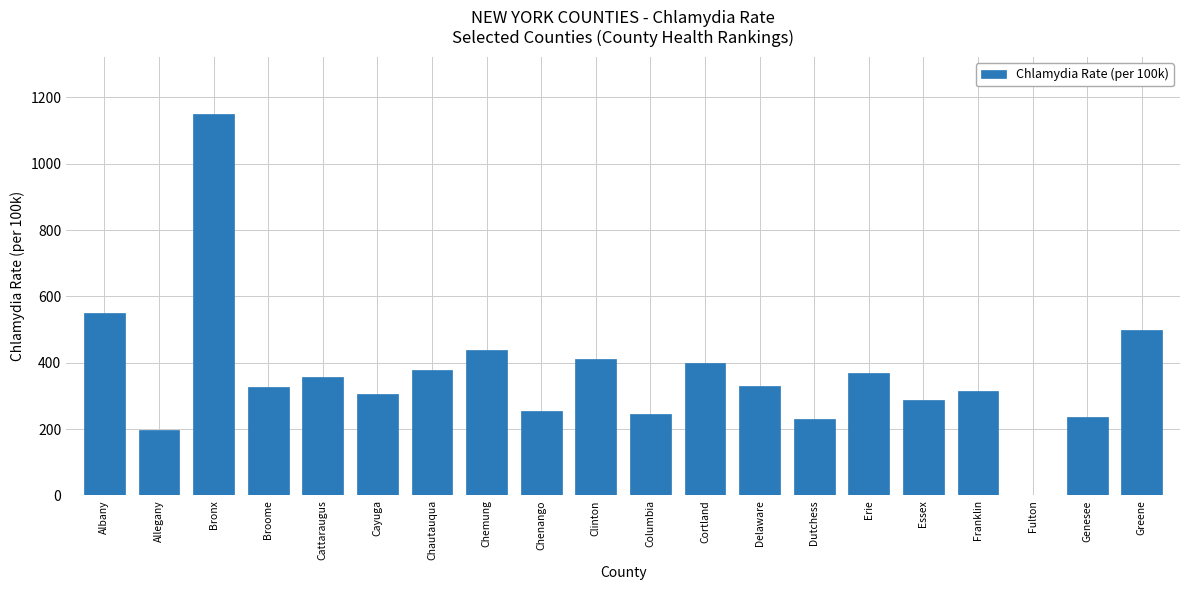

What is the sum of all values?

7280